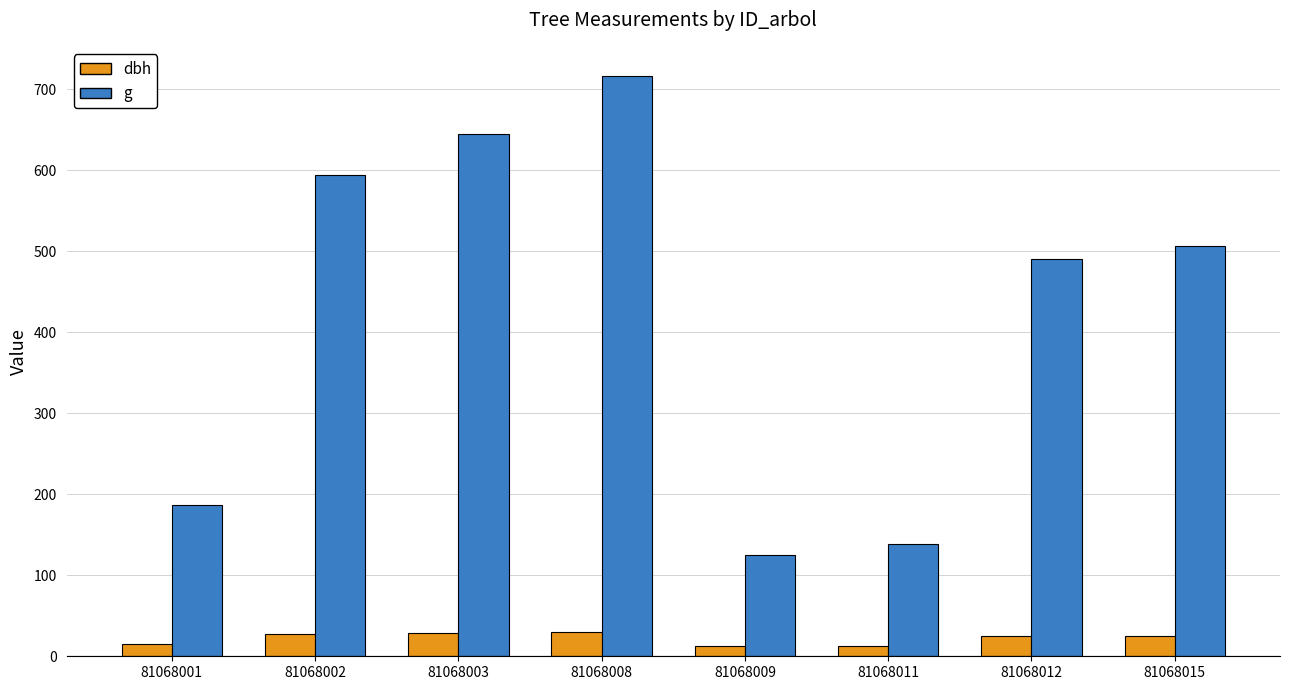

Is it true that g equals 124.7 at 81068009?

True